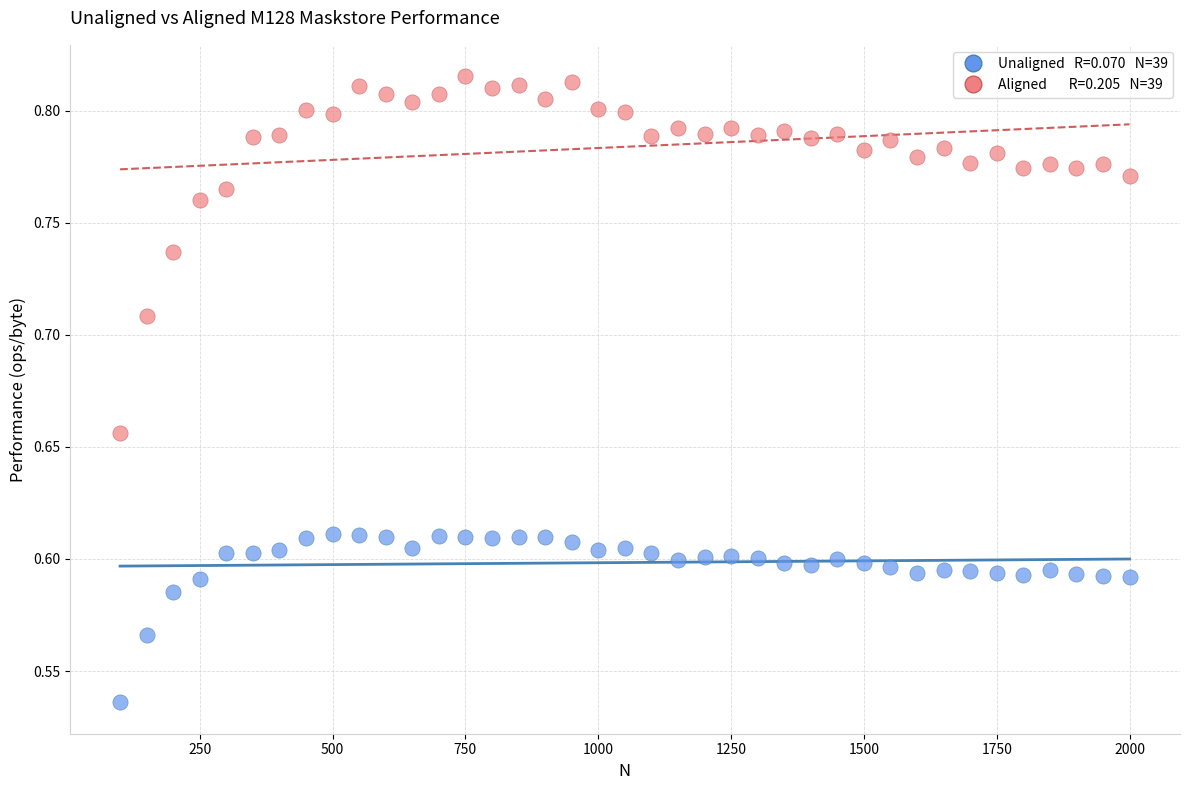

Across all data points, what is the range of X values (max minus min)?

1900.0